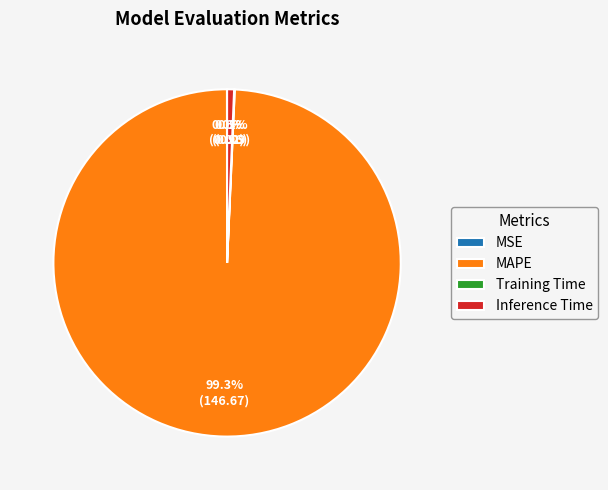

True or false: Inference Time accounts for 1% of the total.

True